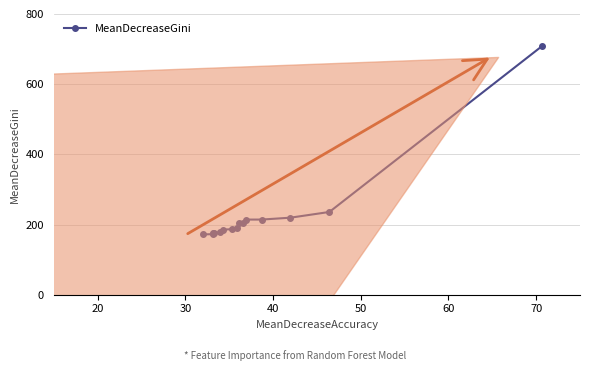

What is the value of the 13th point from the left?

219.6